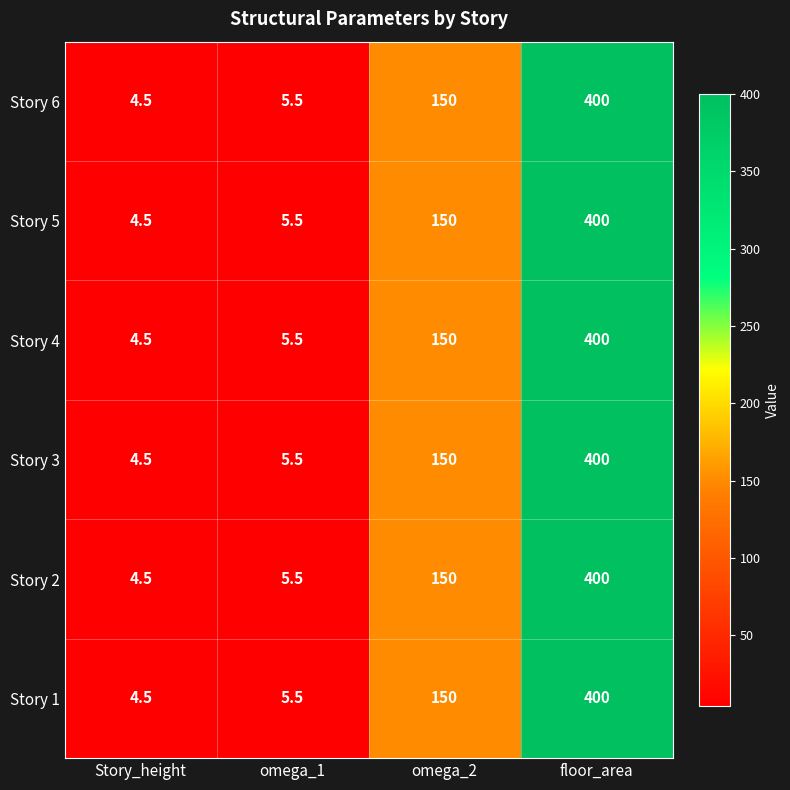

What is the maximum value shown in the chart?

400.0